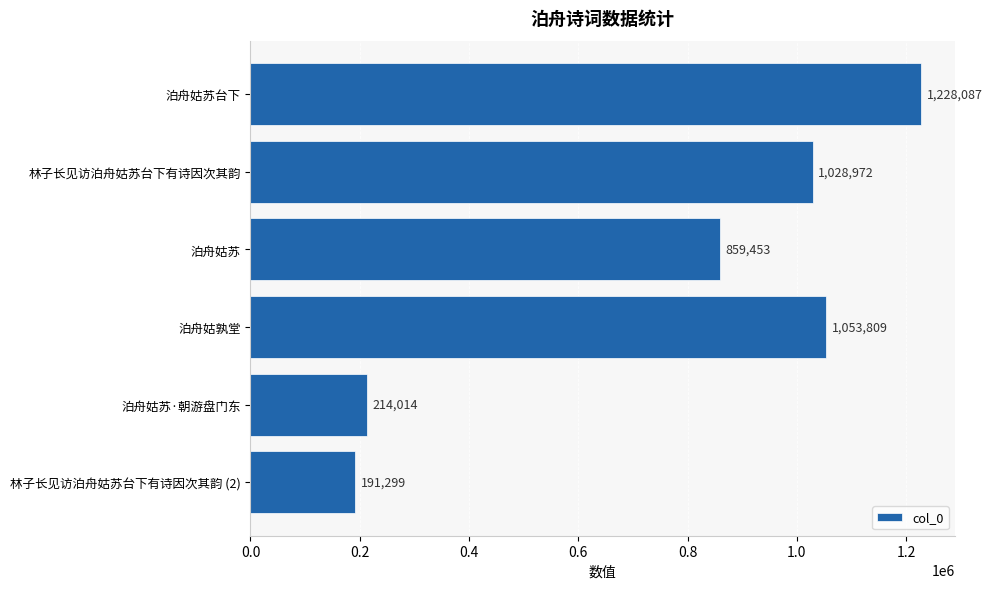

What is the difference between the second highest and second lowest values?

839795